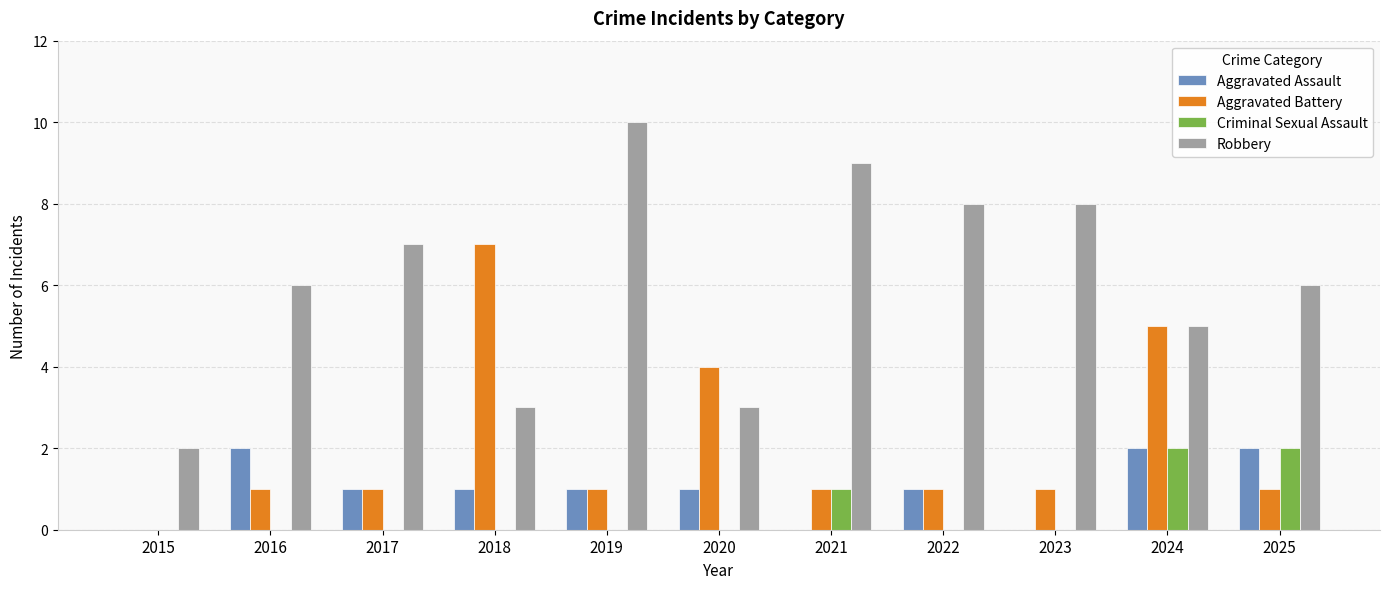

What are all the series names shown in the legend?

Aggravated Assault, Aggravated Battery, Criminal Sexual Assault, Robbery